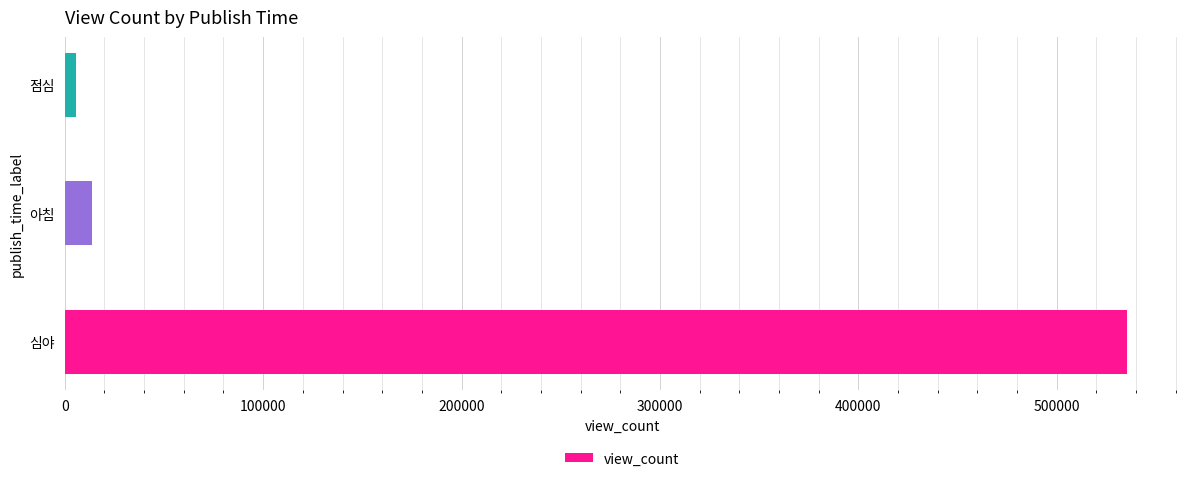

The chart shows a value of 13554.0 at 아침. True or false?

True